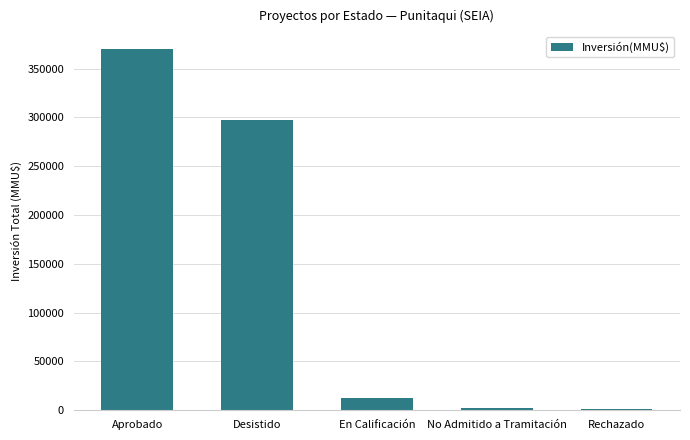

Which category has the highest value across all series?

Aprobado